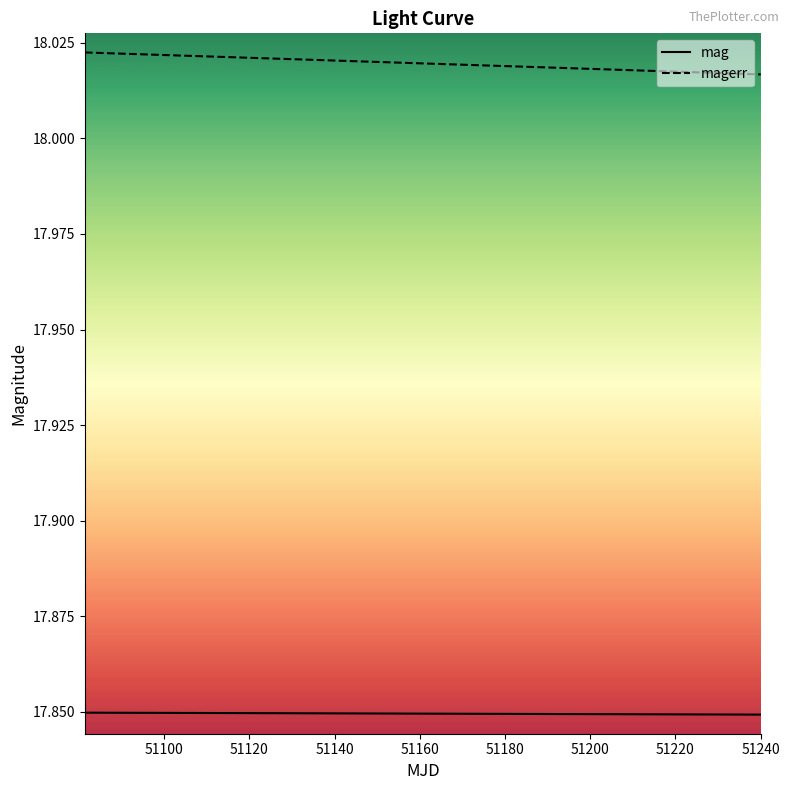

List the series in order of their peak value, highest first.

magerr, mag